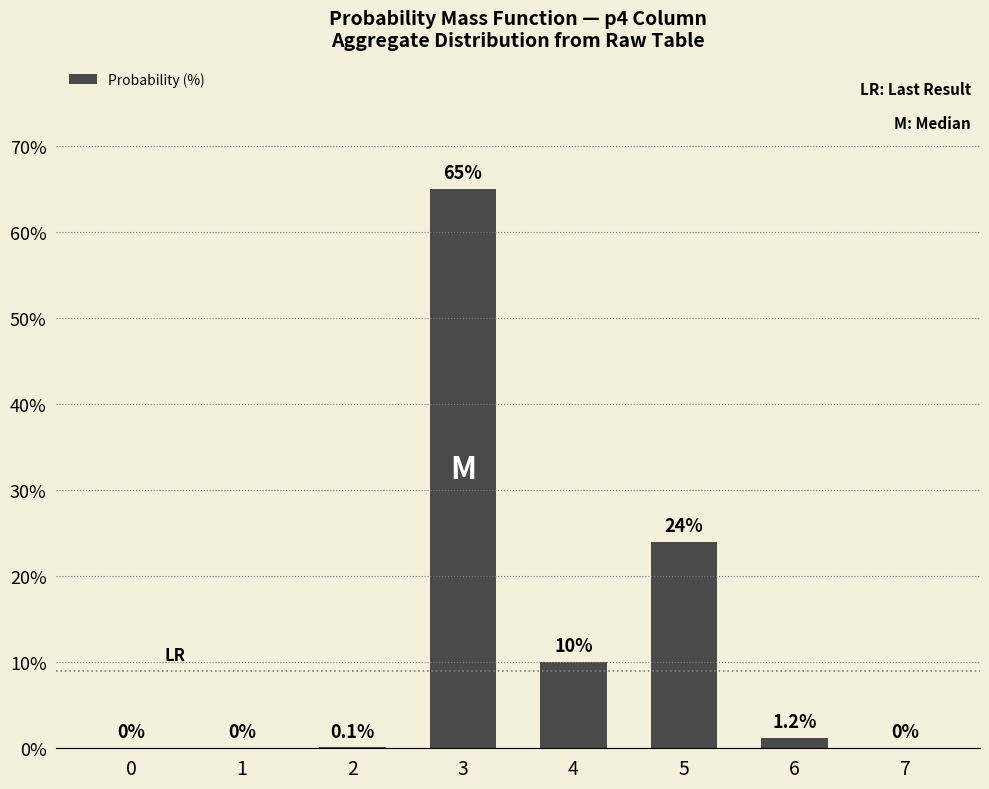

What is the change in value from 0 to 3?

+65.0